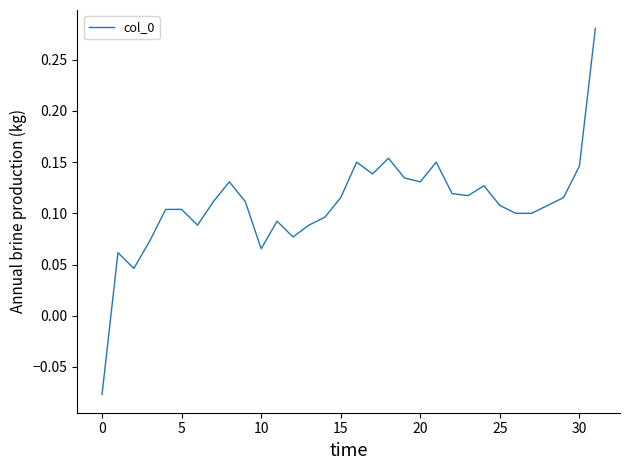

What is the difference between the maximum and minimum values?

0.4